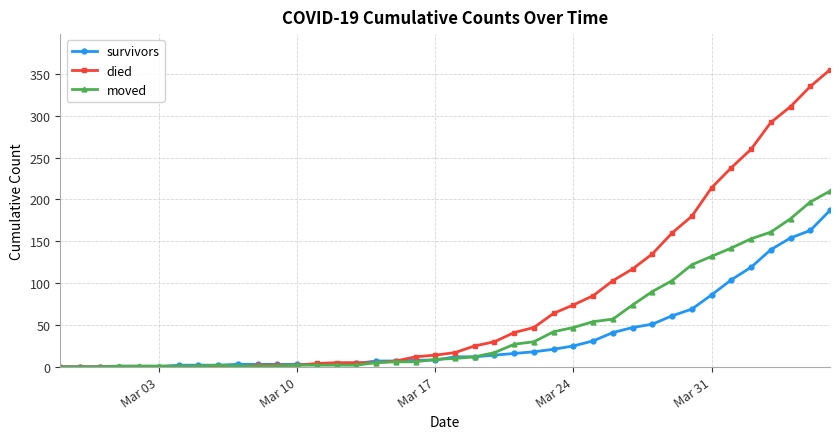

Which series has the largest total across all categories?

died